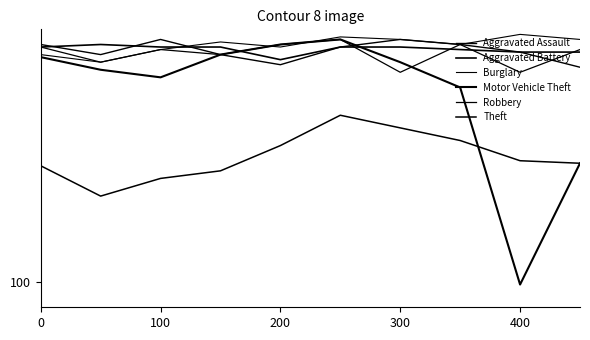

Does the chart display data point markers on the line(s)?

No